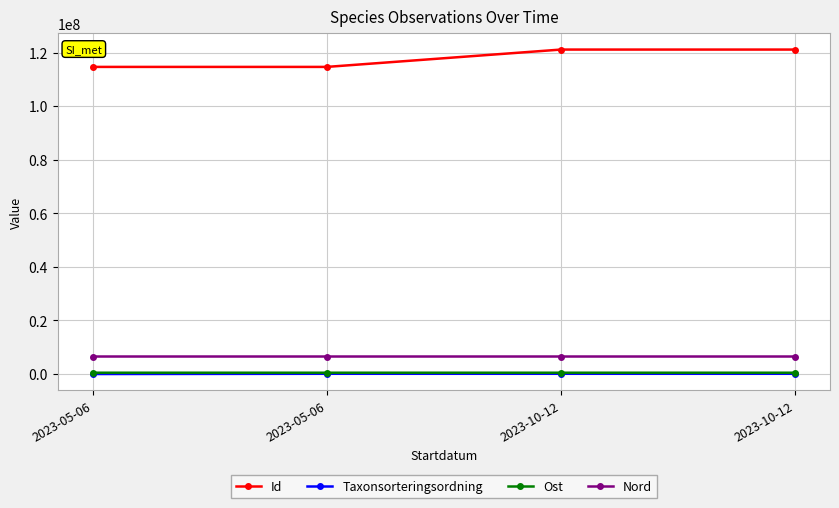

True or false: Ost and Taxonsorteringsordning cross at least once.

False